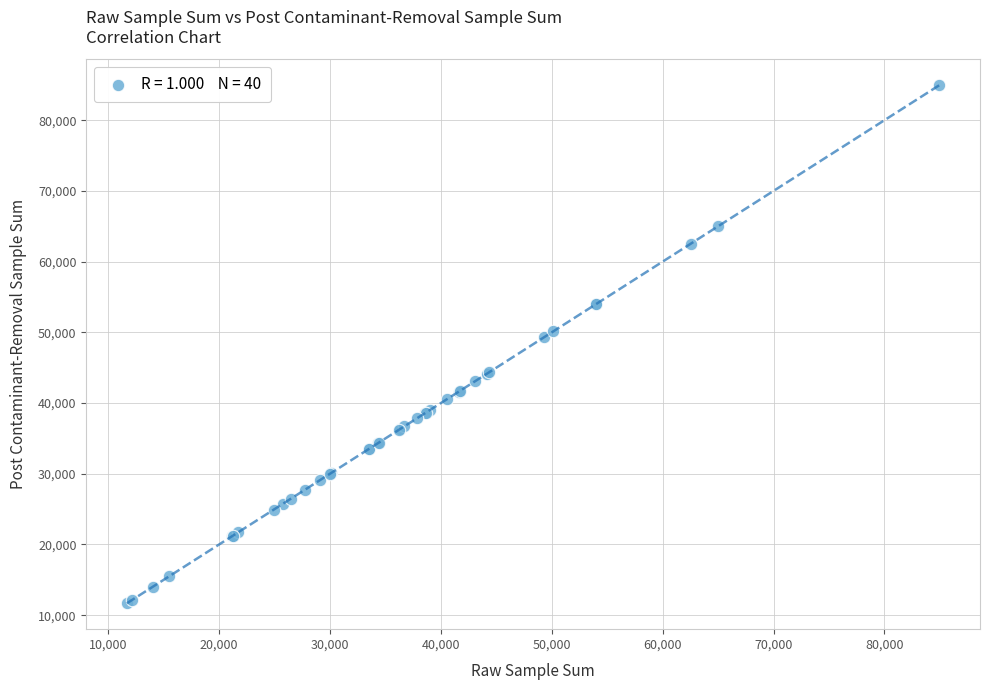

What Y value in the scatter plot is closest to 48317?

49317